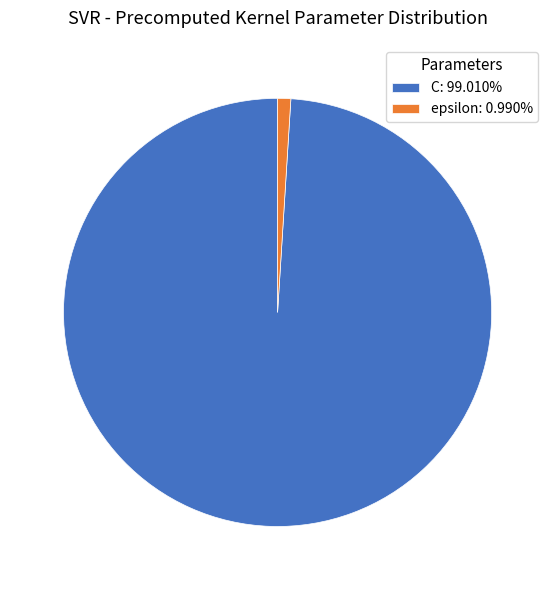

Is the sum of C: 99.010% and epsilon: 0.990% greater than half?

Yes